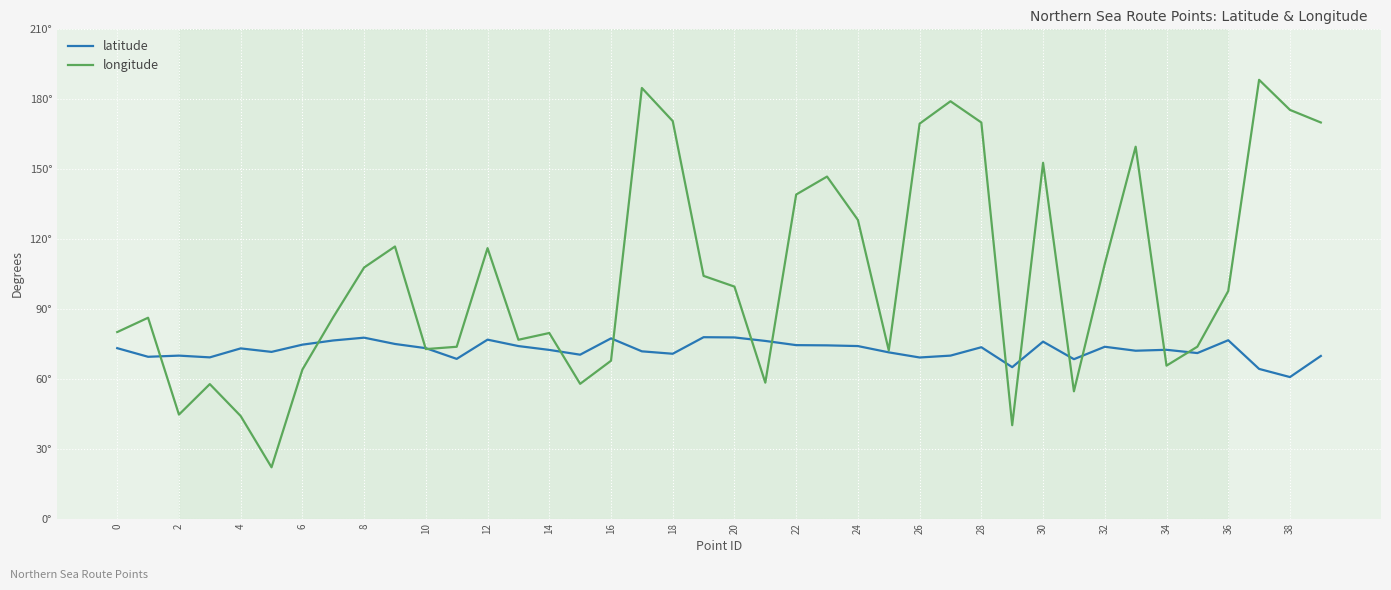

What are all the series names shown in the legend?

latitude, longitude